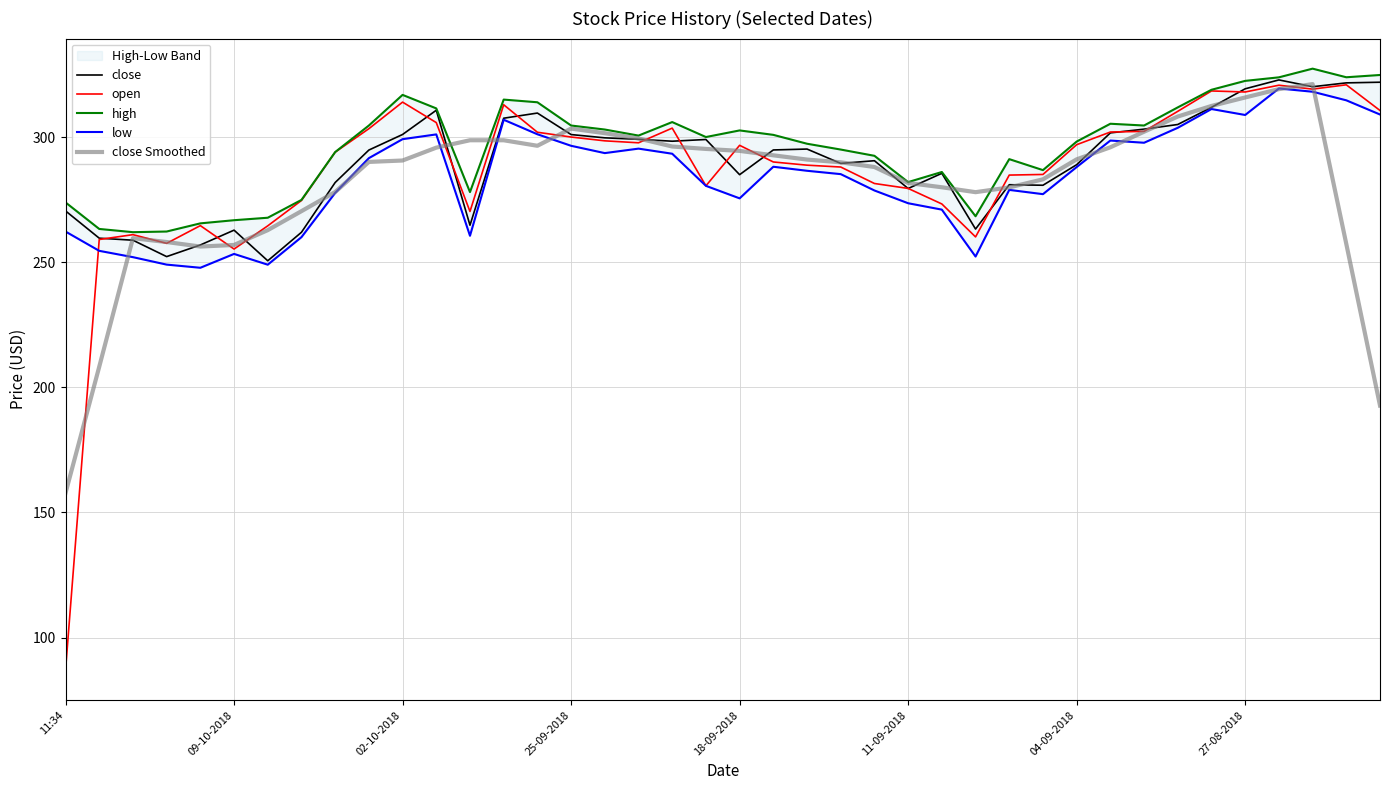

The high series shows 311.4 at 11. True or false?

True